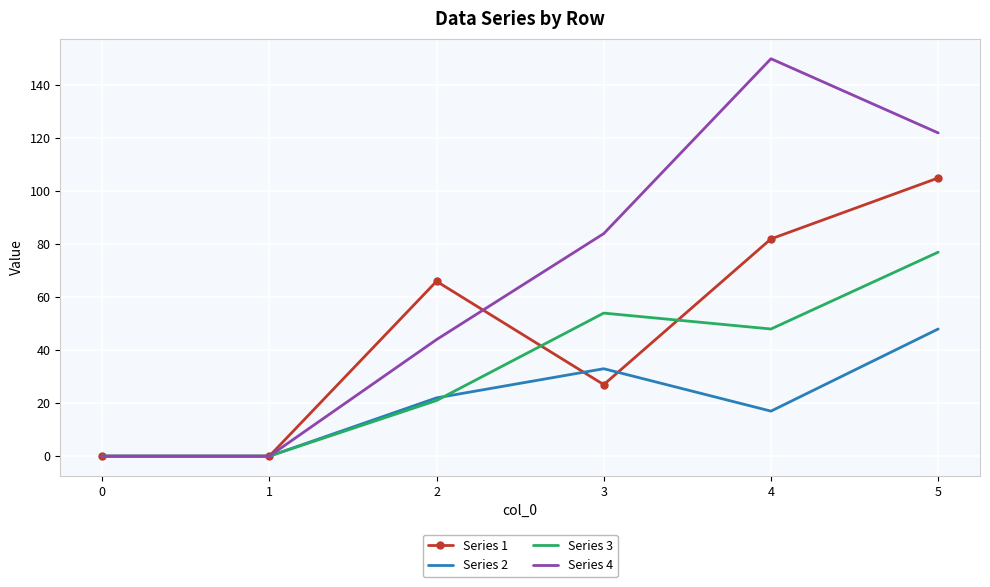

What is the total value across all series at 2?

153